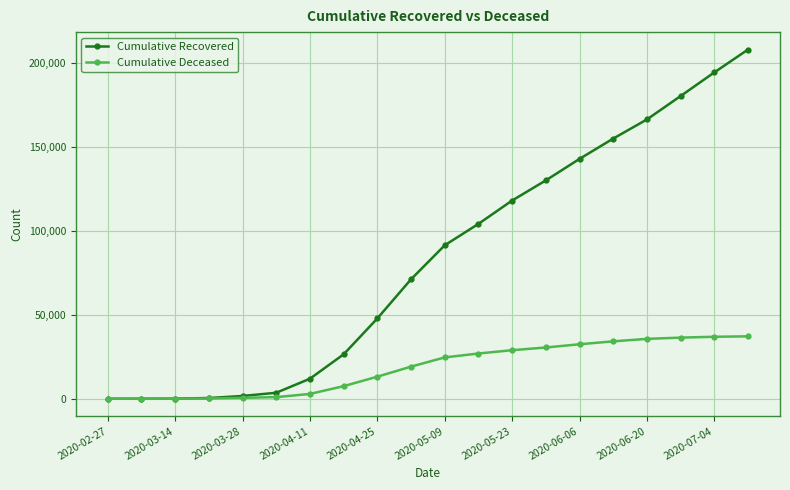

List the series in order of their peak value, lowest first.

Cumulative Deceased, Cumulative Recovered